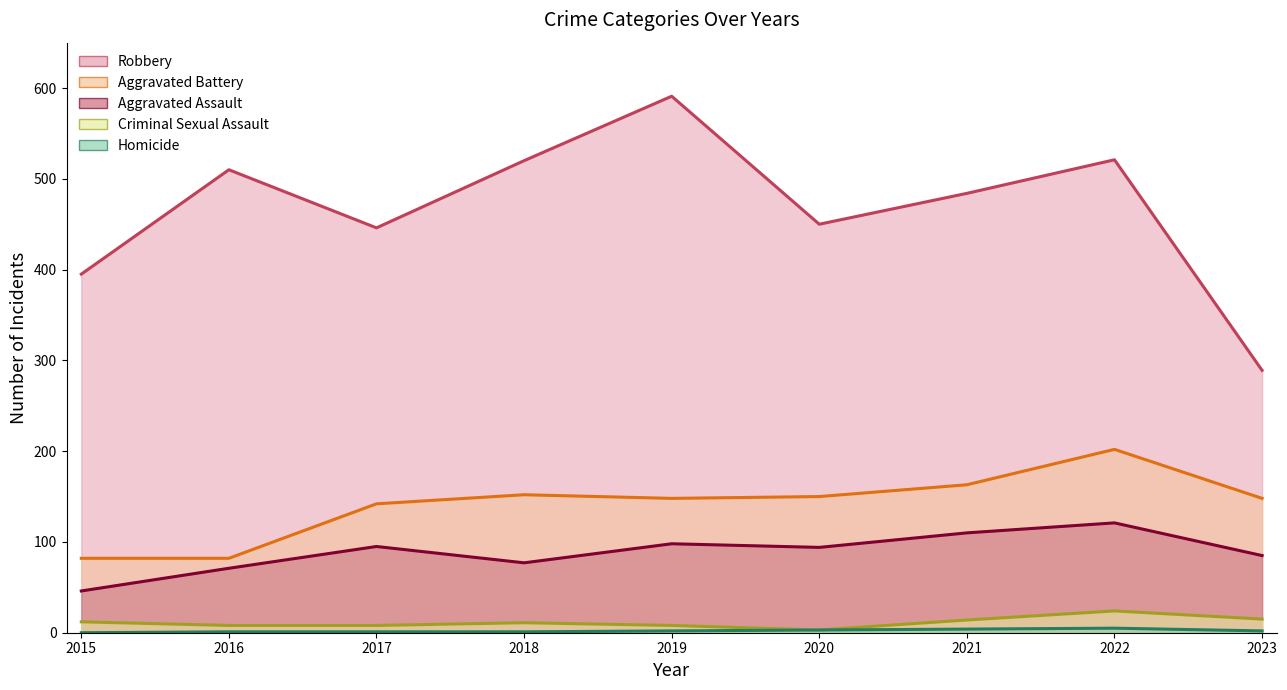

What is the spread (max minus min) of values at 2018?

519